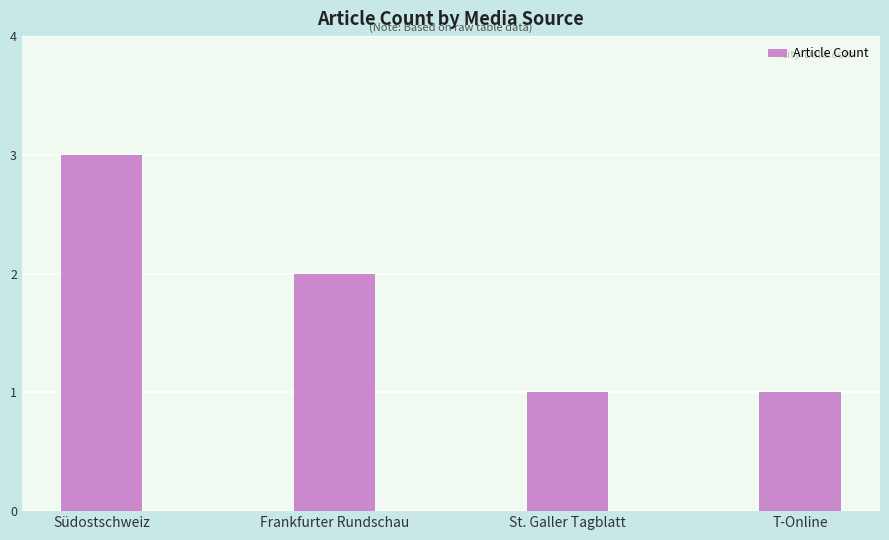

Reading left to right, transcribe all the data shown in this chart.

3	2	1	1